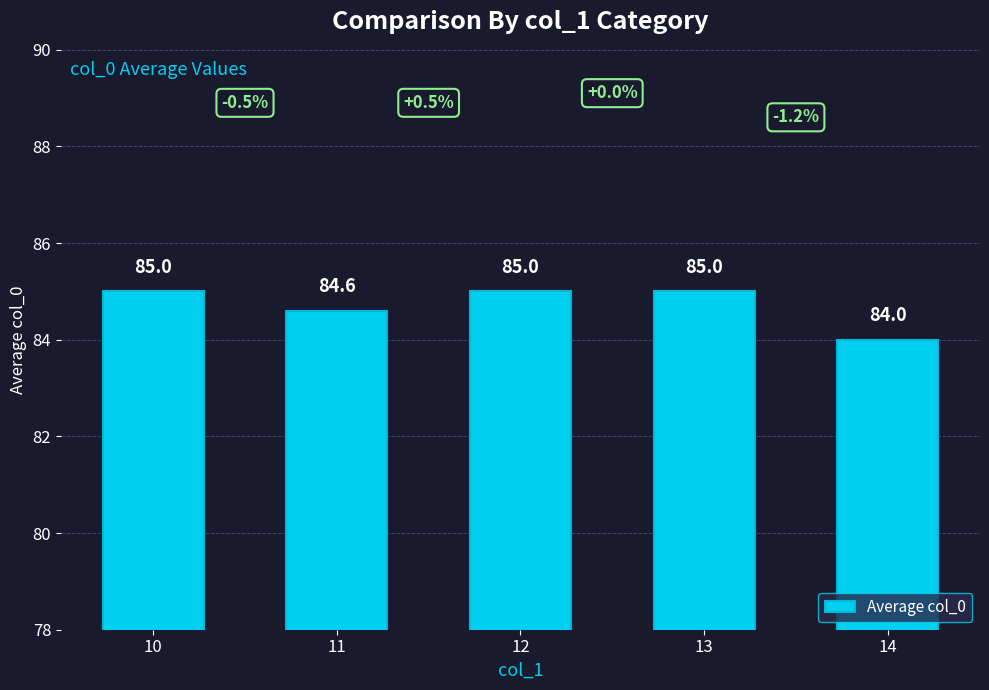

The value at 10 is 57.6. True or false?

False